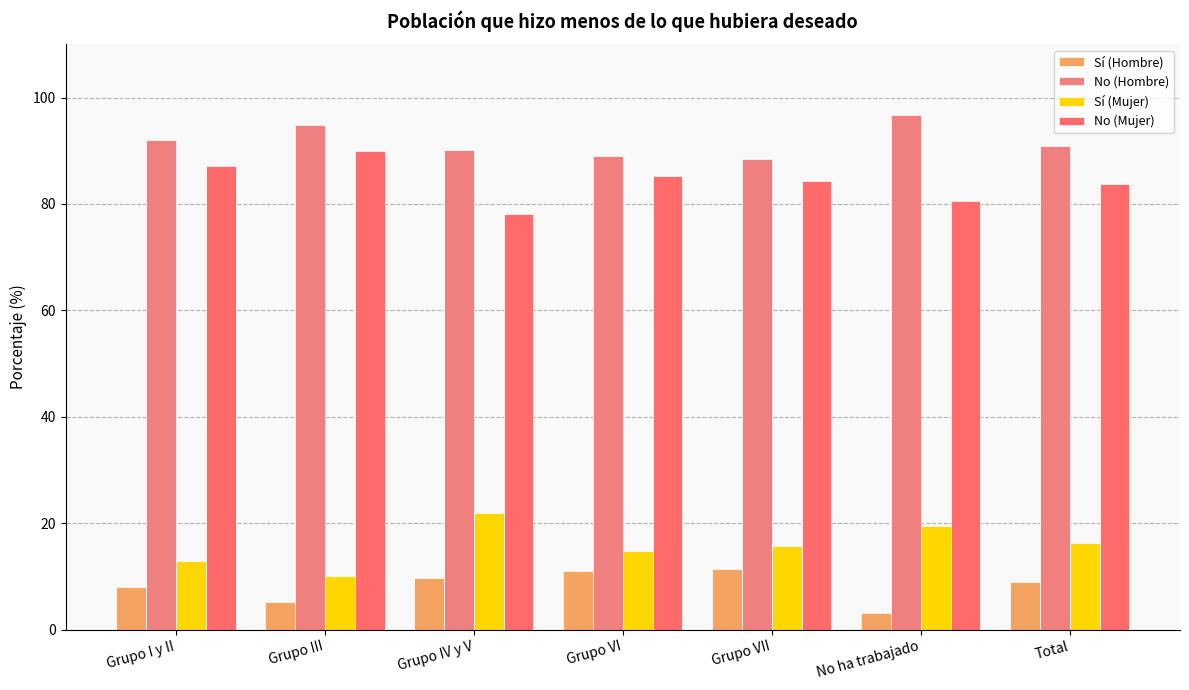

Which category has the highest value in the No (Mujer) series?

Grupo III